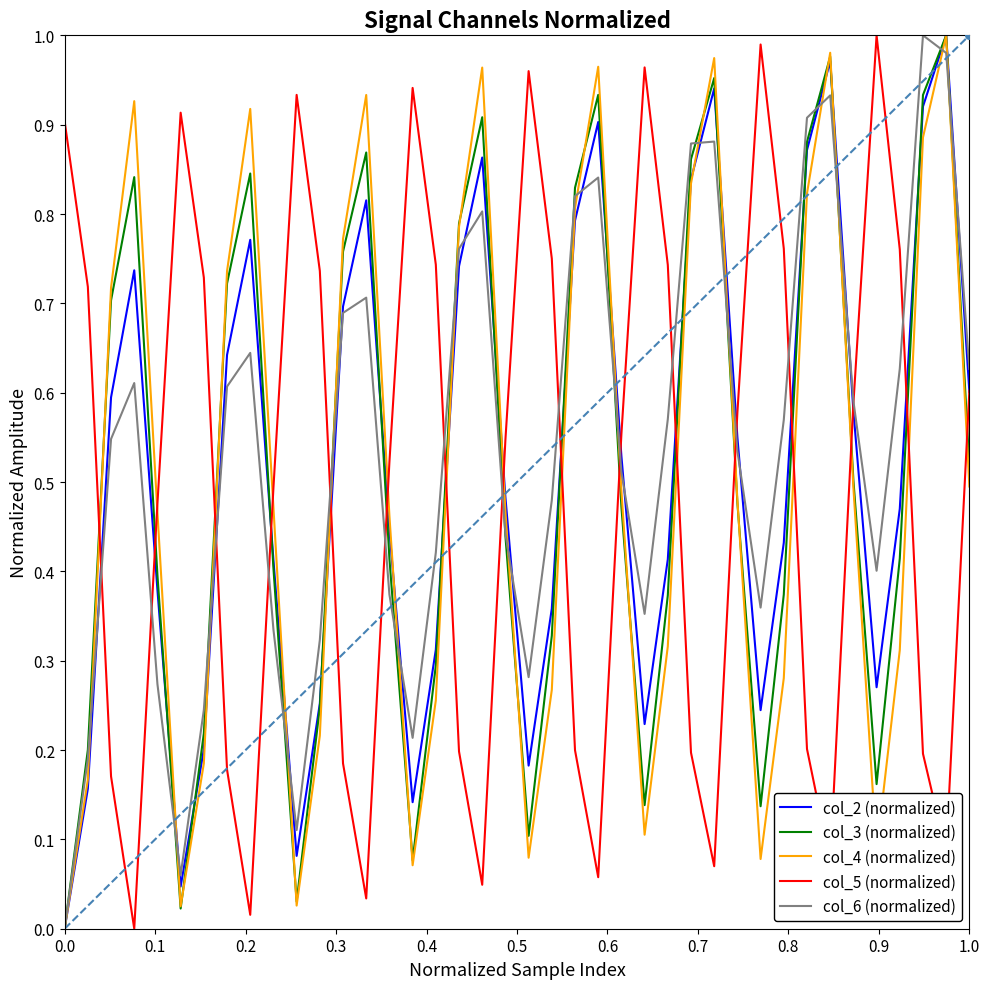

What are all the series names shown in the legend?

col_2 (normalized), col_3 (normalized), col_4 (normalized), col_5 (normalized), col_6 (normalized)